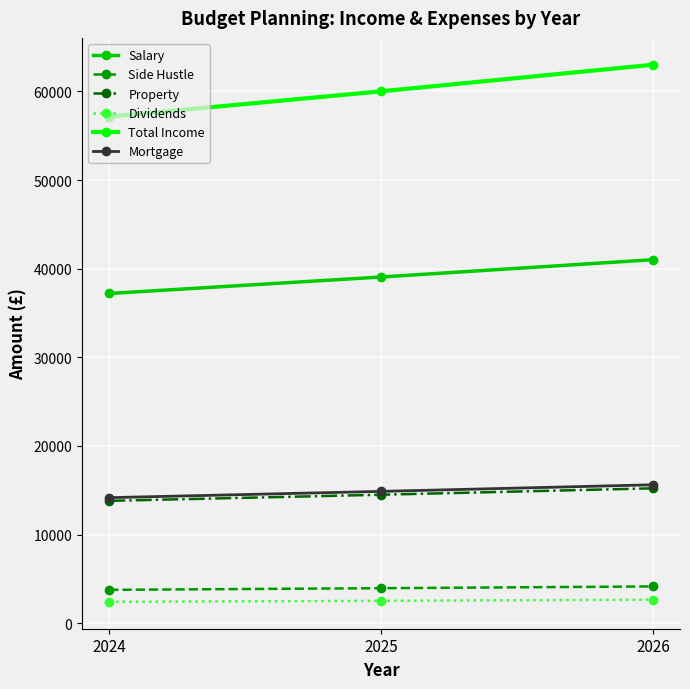

How many data points does each series have?

3